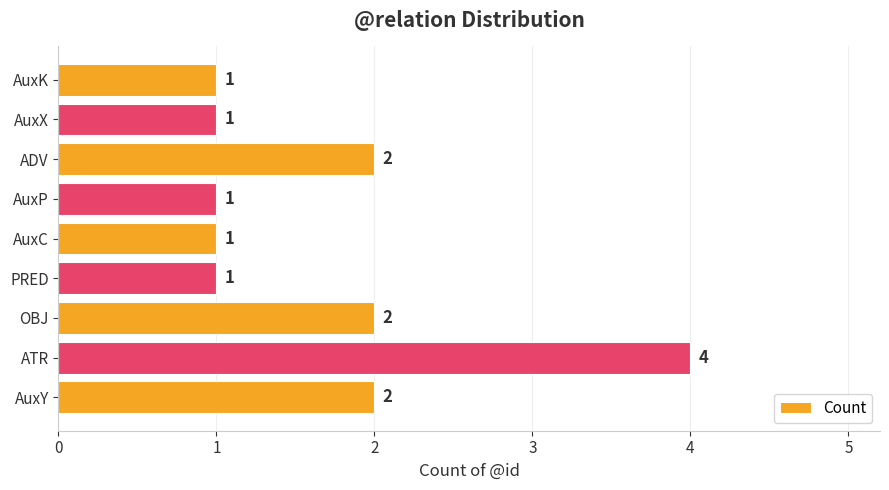

At which category does the chart reach its peak across all series?

ATR